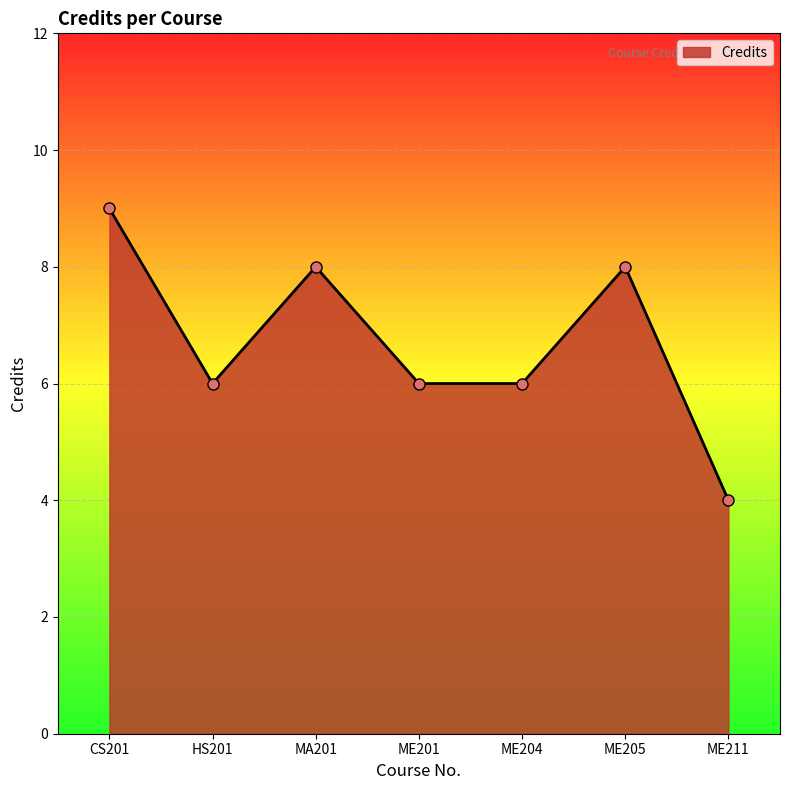

Reading left to right, extract all data points from this chart.

CS201=9	HS201=6	MA201=8	ME201=6	ME204=6	ME205=8	ME211=4